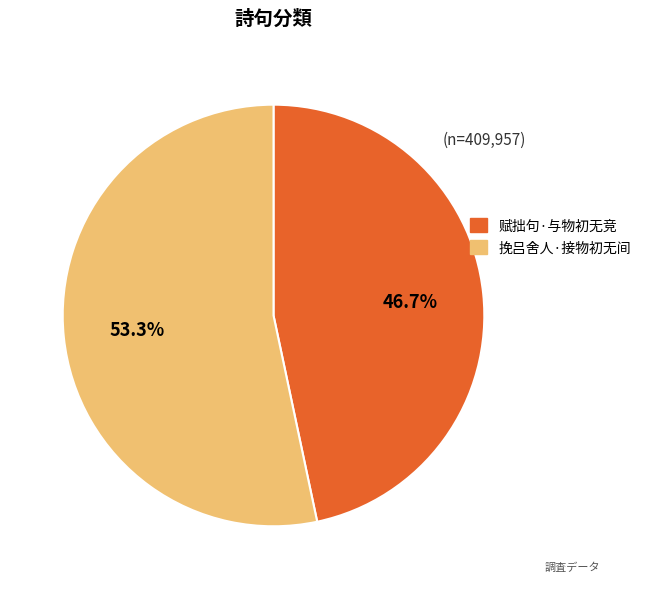

Count the number of slices in the pie.

2